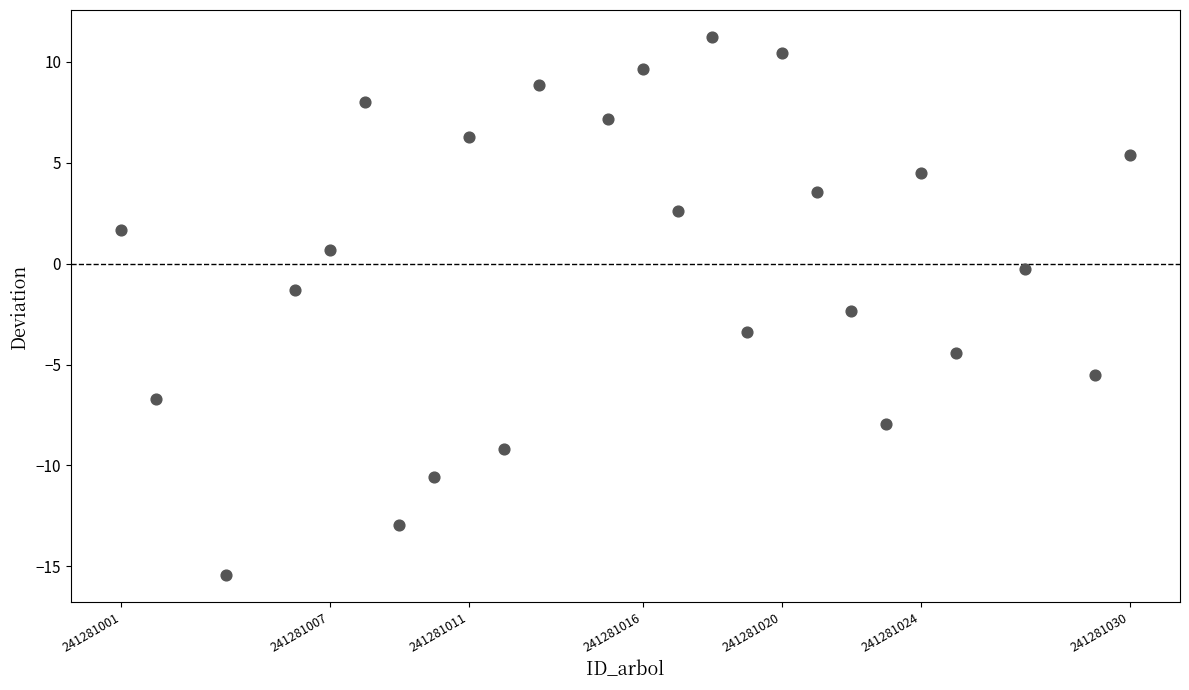

What is the range of Y values (max minus min)?

26.7